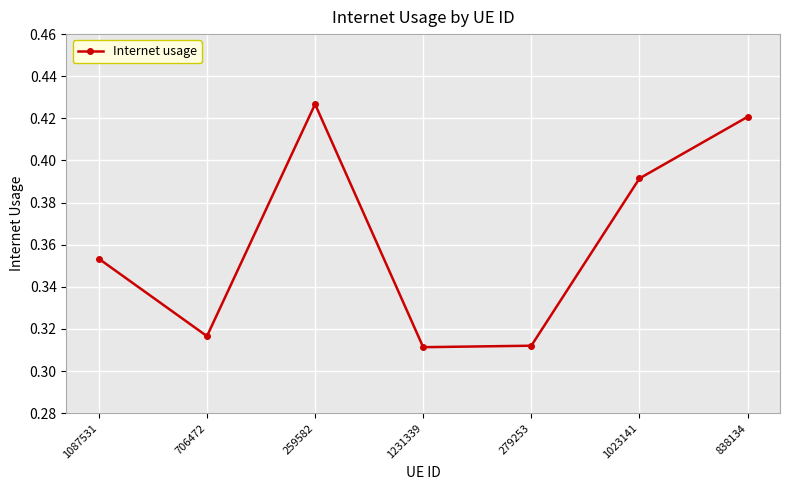

What is the label of the 7th point from the right?

1087531